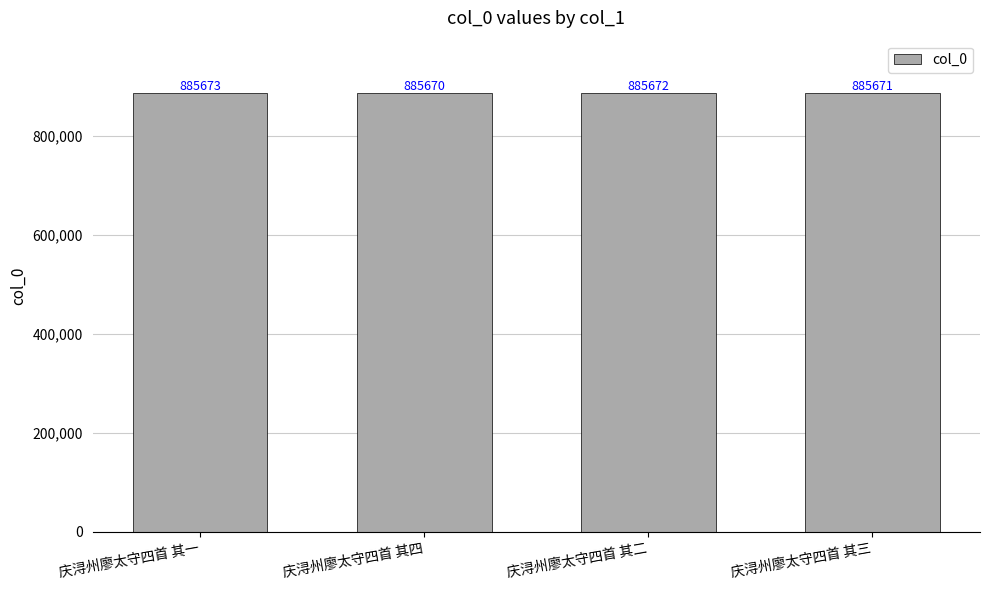

Count the number of data series in this chart.

1